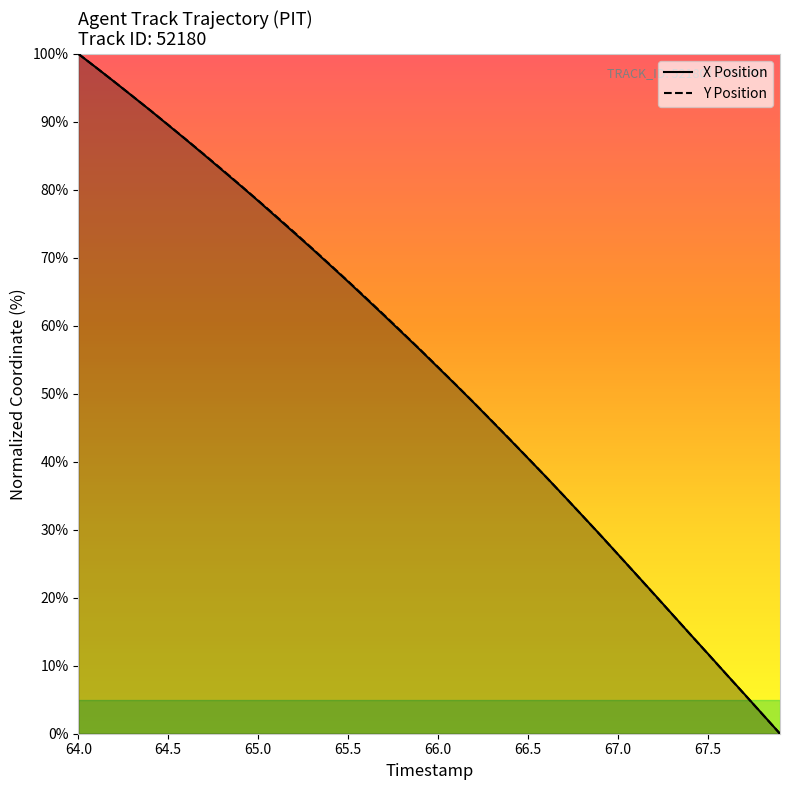

Between 64.2 and 64.9, which series saw the biggest shift?

X